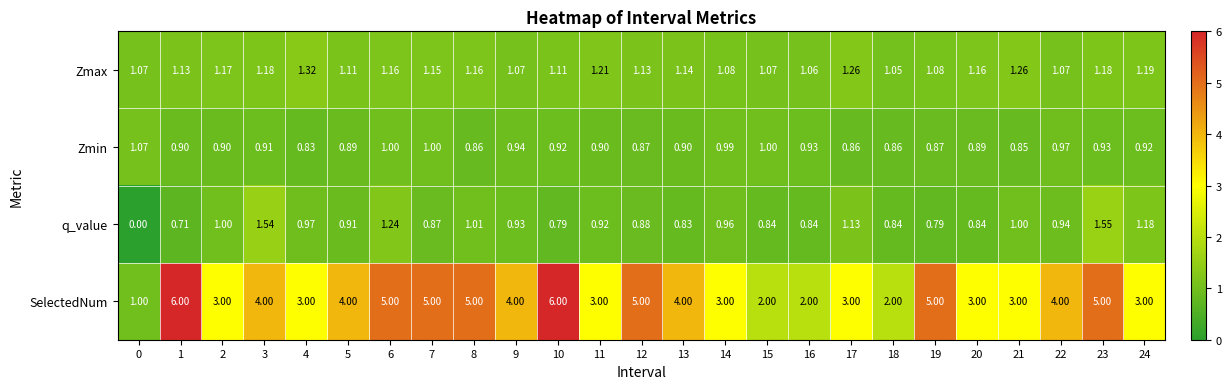

Is the value of Zmin at 23 greater than the value of Zmax at 19?

No